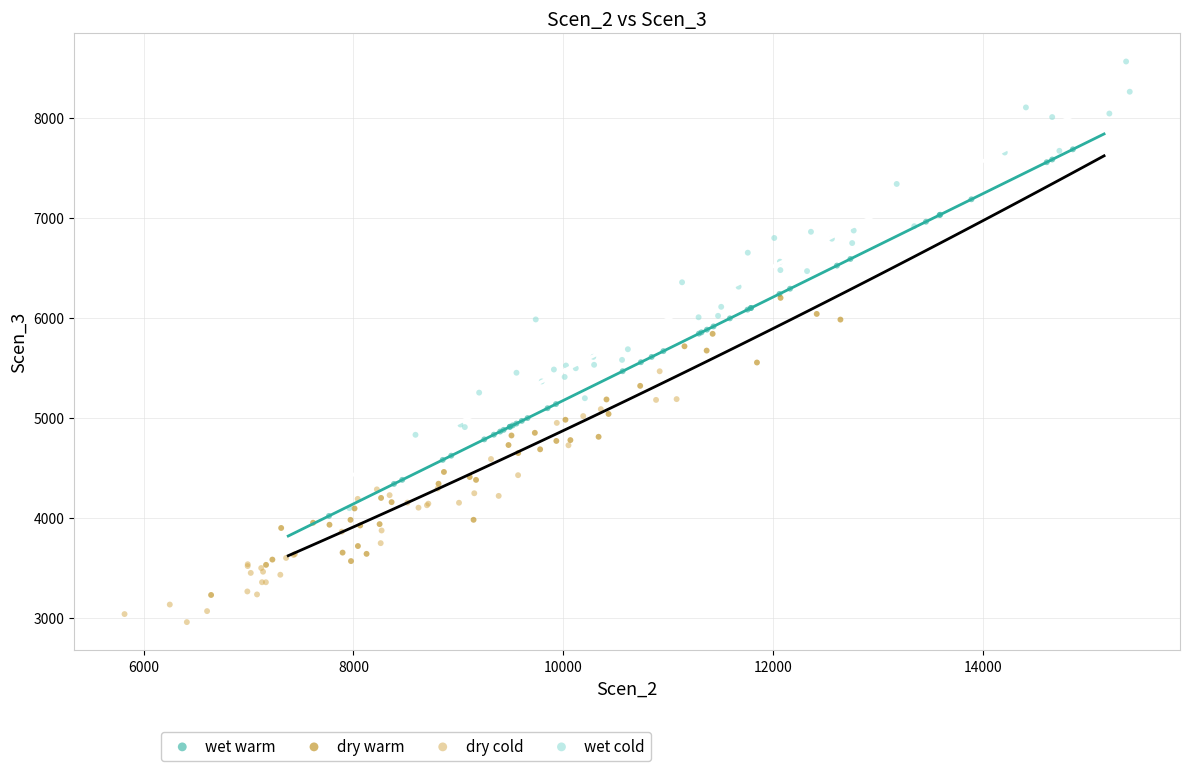

Which series has the widest spread of Y values?

wet cold